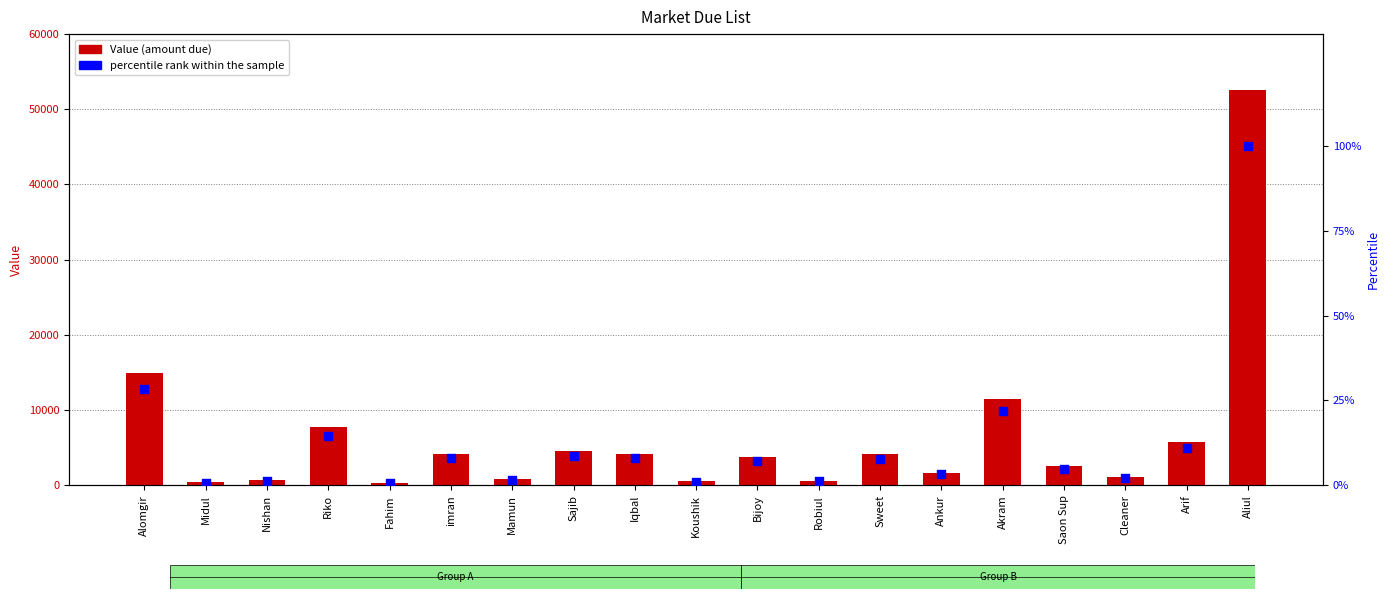

What are all the series names shown in the legend?

Value (amount due), percentile rank within the sample